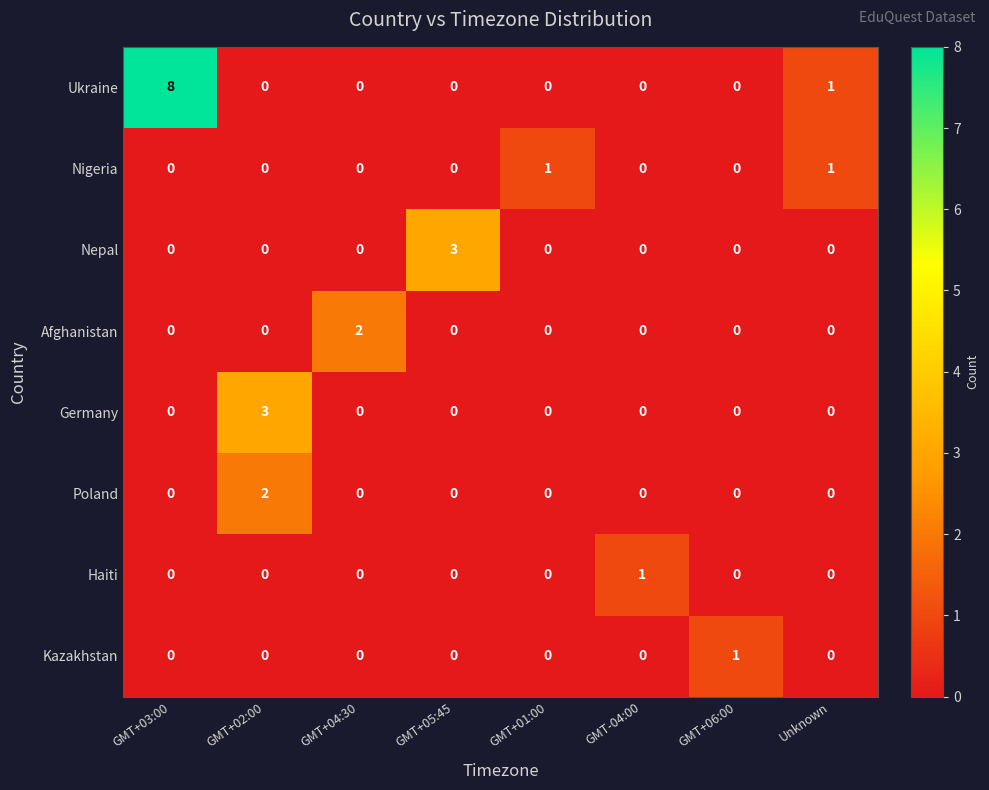

True or false: Nepal has a value of -1 at GMT+04:30.

False